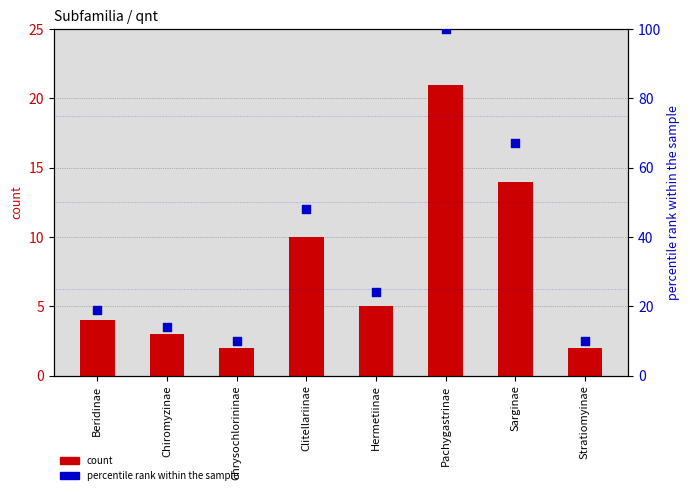

What is the total value across all series at Clitellariinae?

58